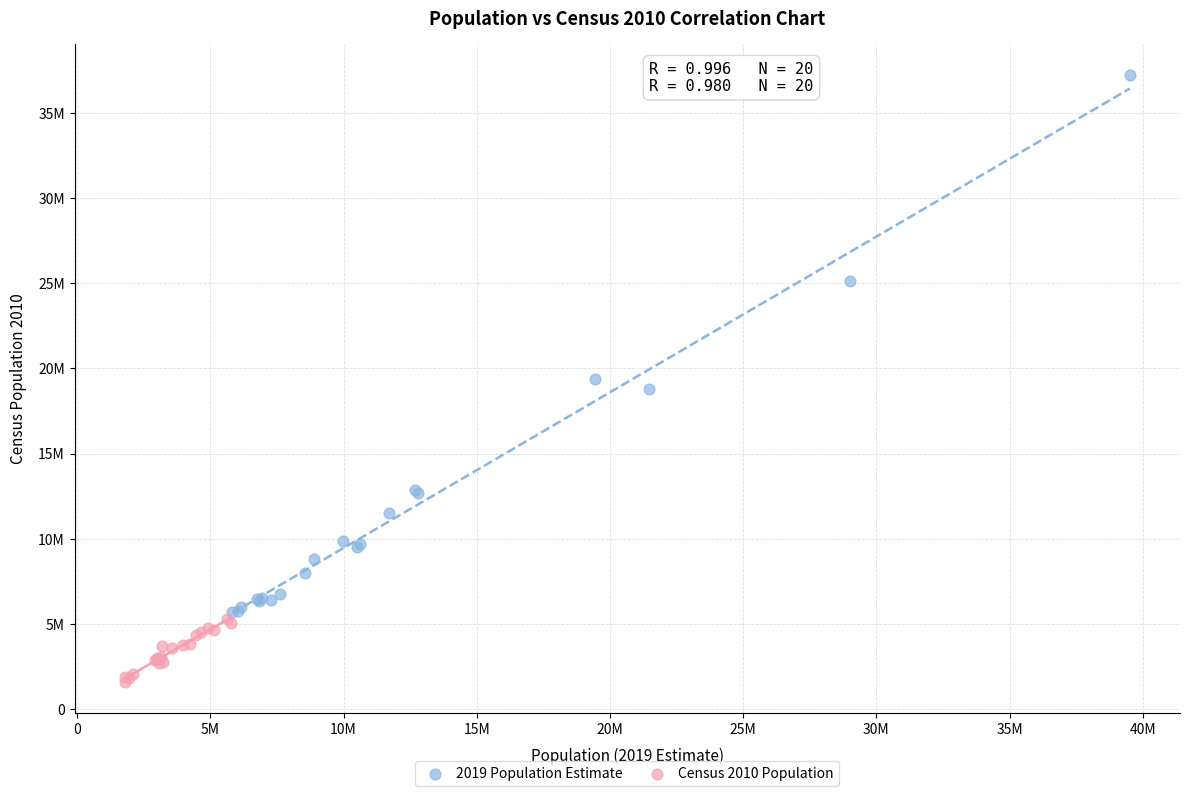

Which series contains the lowest Y value?

Census 2010 Population